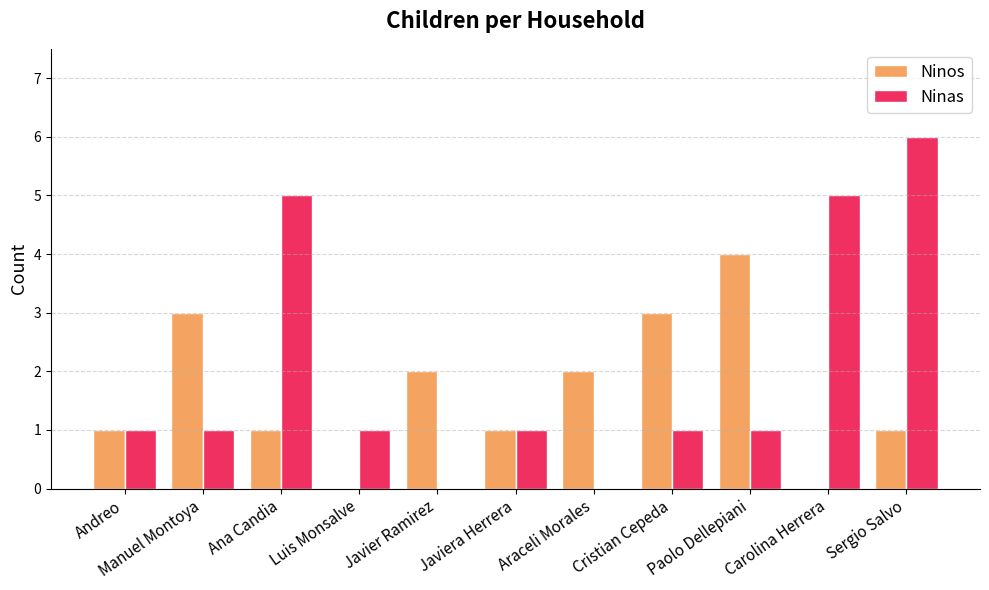

Count the Ninos values in the range 1 to 3.

8